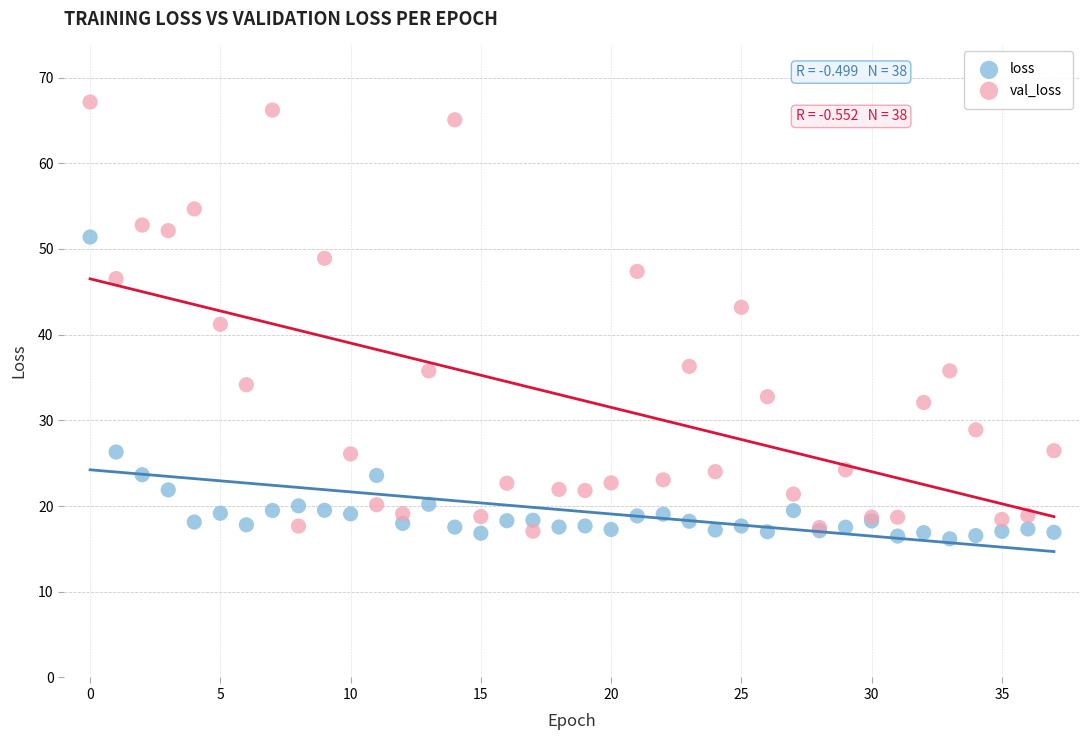

Which series has the largest Y range (max minus min)?

val_loss